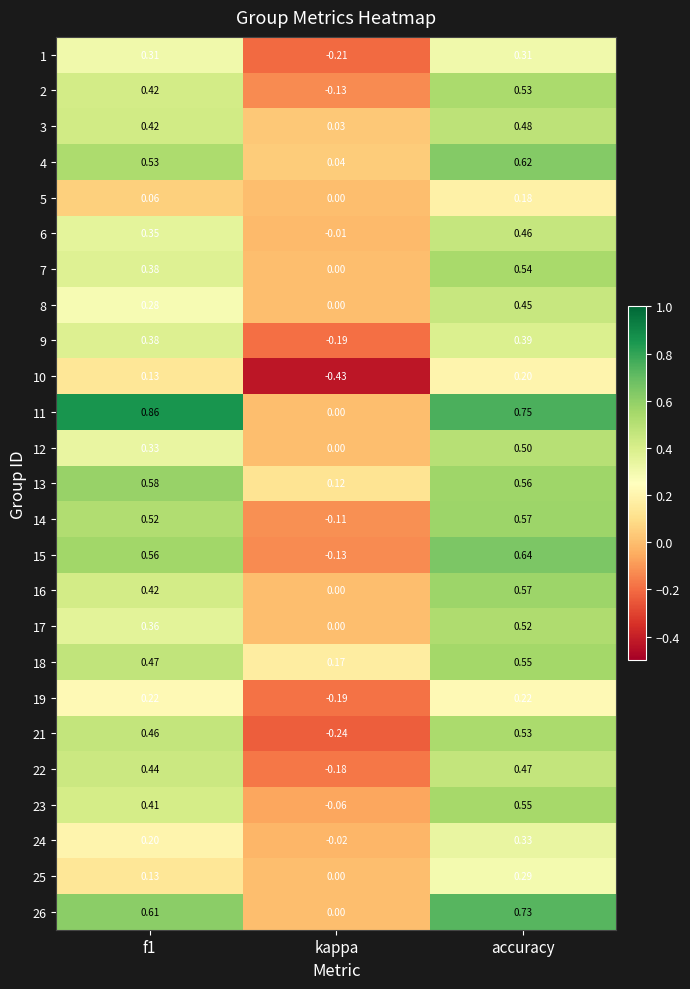

Which category has the lowest value in the 16 series?

kappa